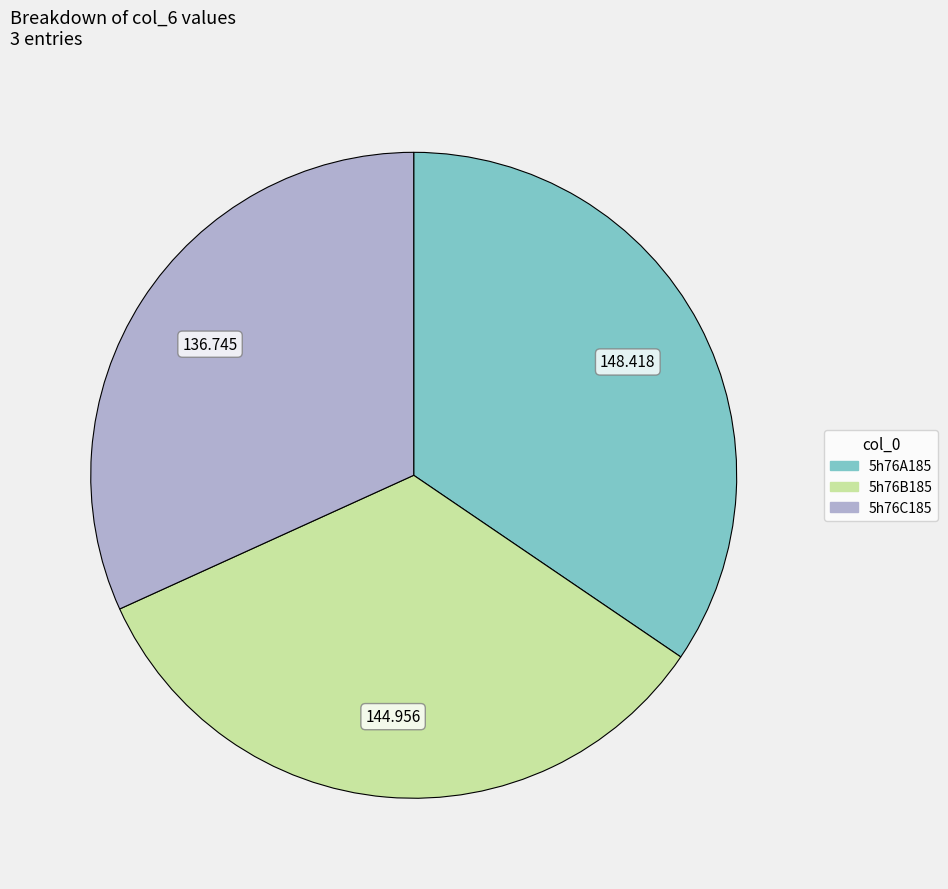

Do 5h76B185 and 5h76A185 together represent more than half of the pie?

Yes